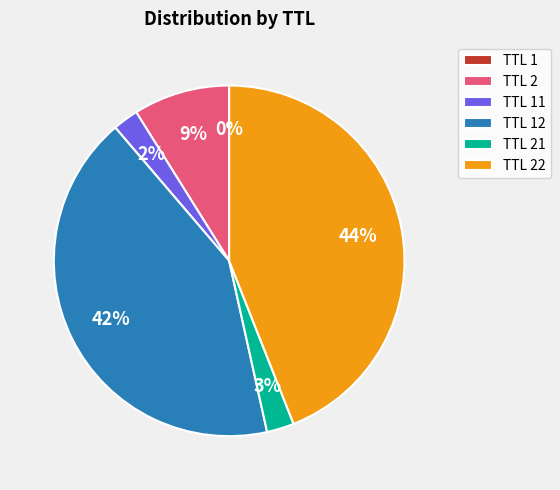

Does TTL 22 account for over 50% of the chart?

No